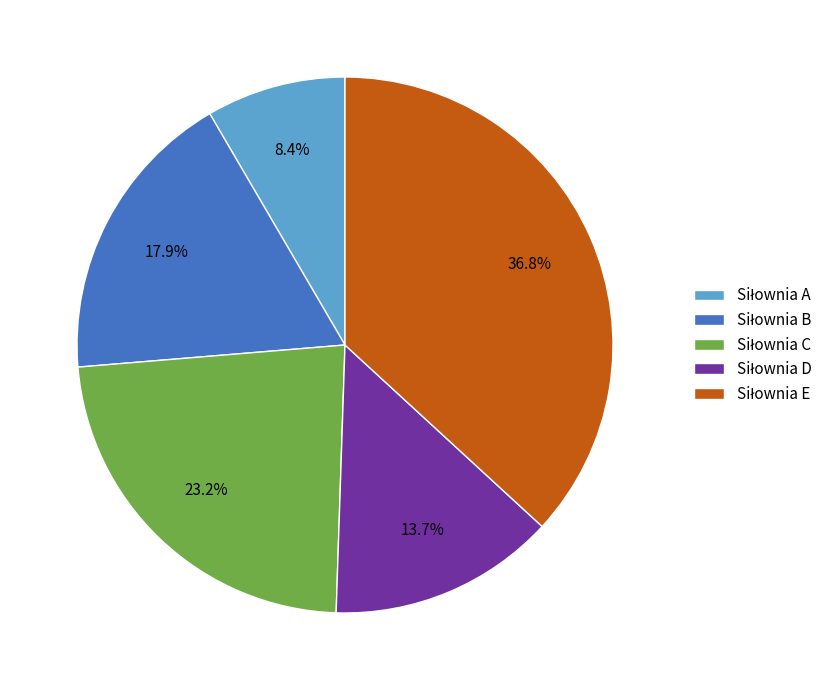

Is there any slice that represents more than half of the pie?

No